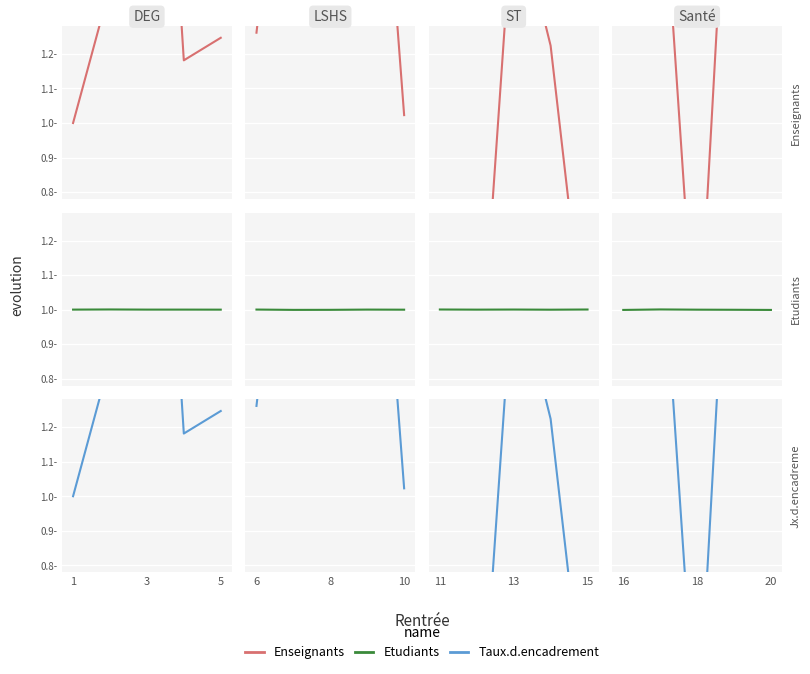

The value of Etudiants at 3 is 0.3. True or false?

False